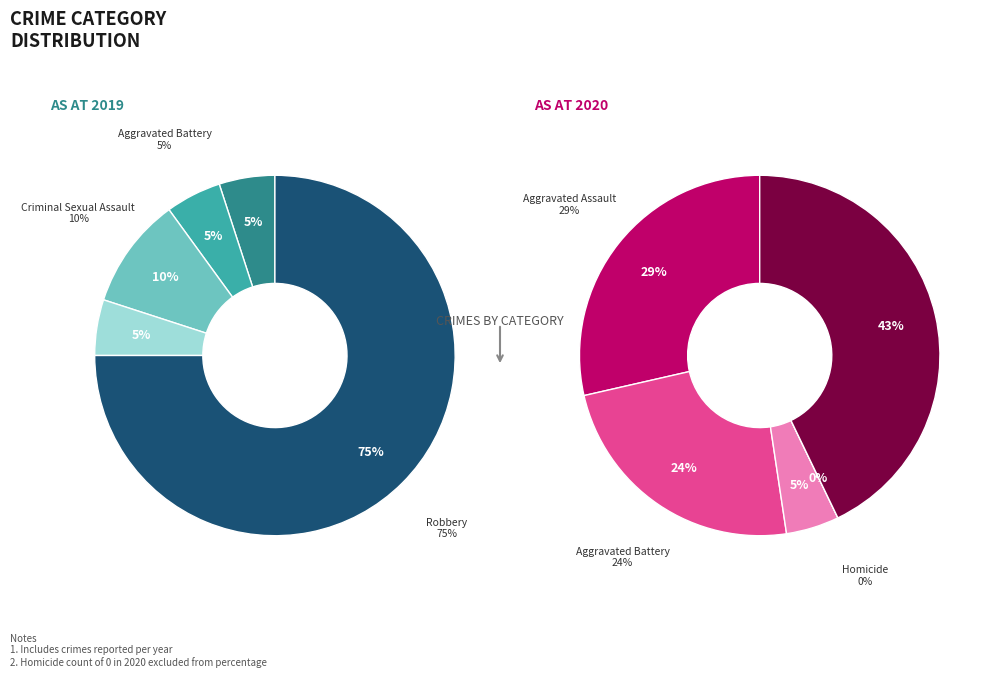

How many segments does this pie chart have?

5